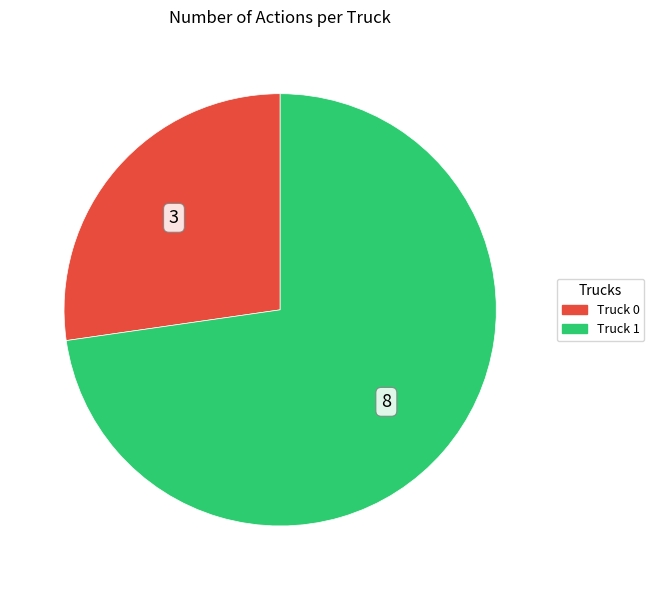

Which slice is the smallest?

Truck 0